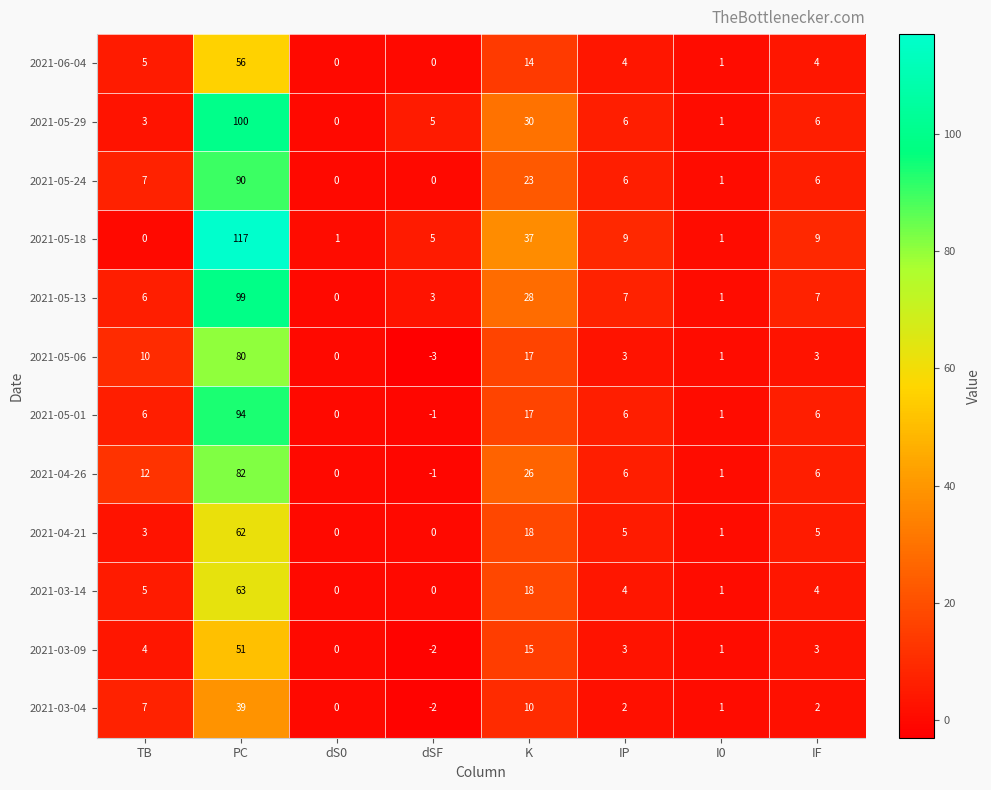

What is the minimum value shown in the chart?

-3